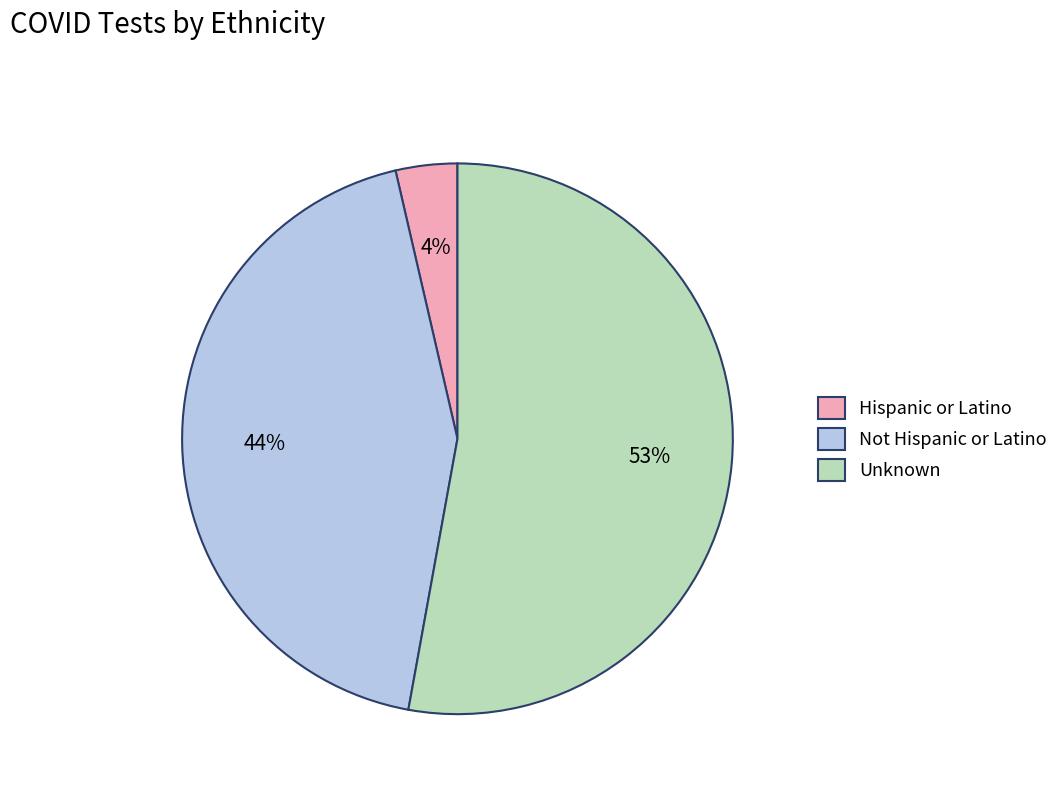

To the nearest percent, what portion does Hispanic or Latino represent?

4%